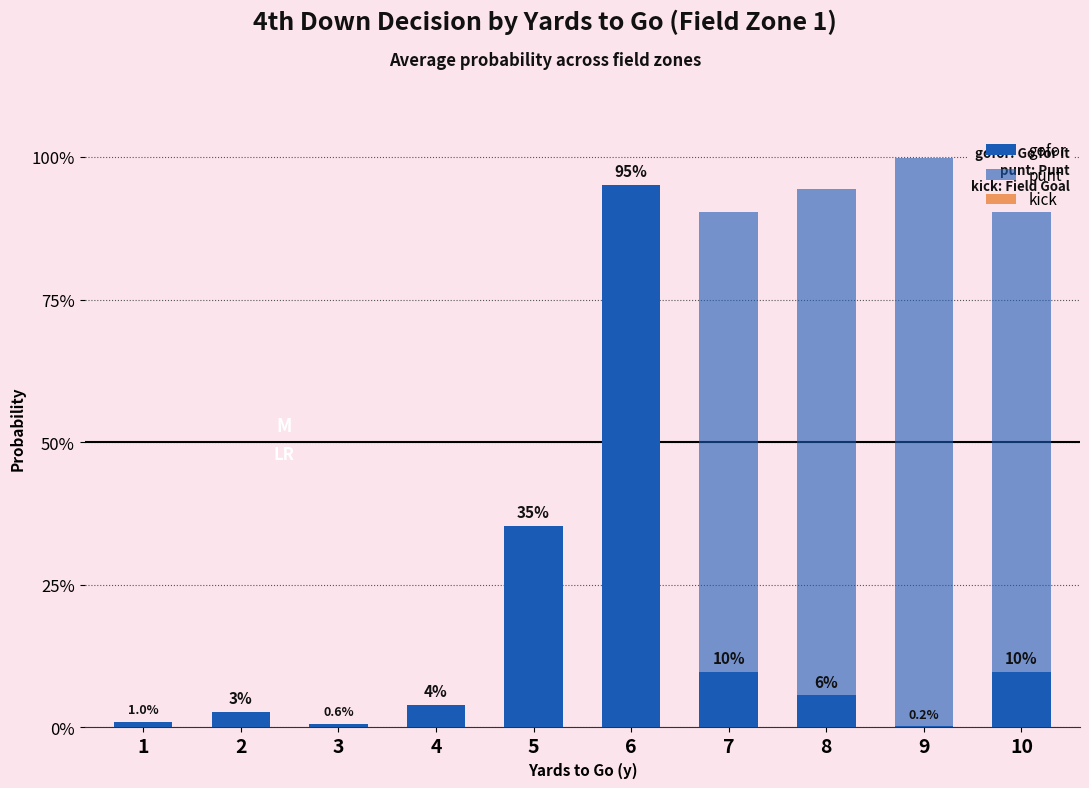

What is the spread (max minus min) of values at 9?

1.0